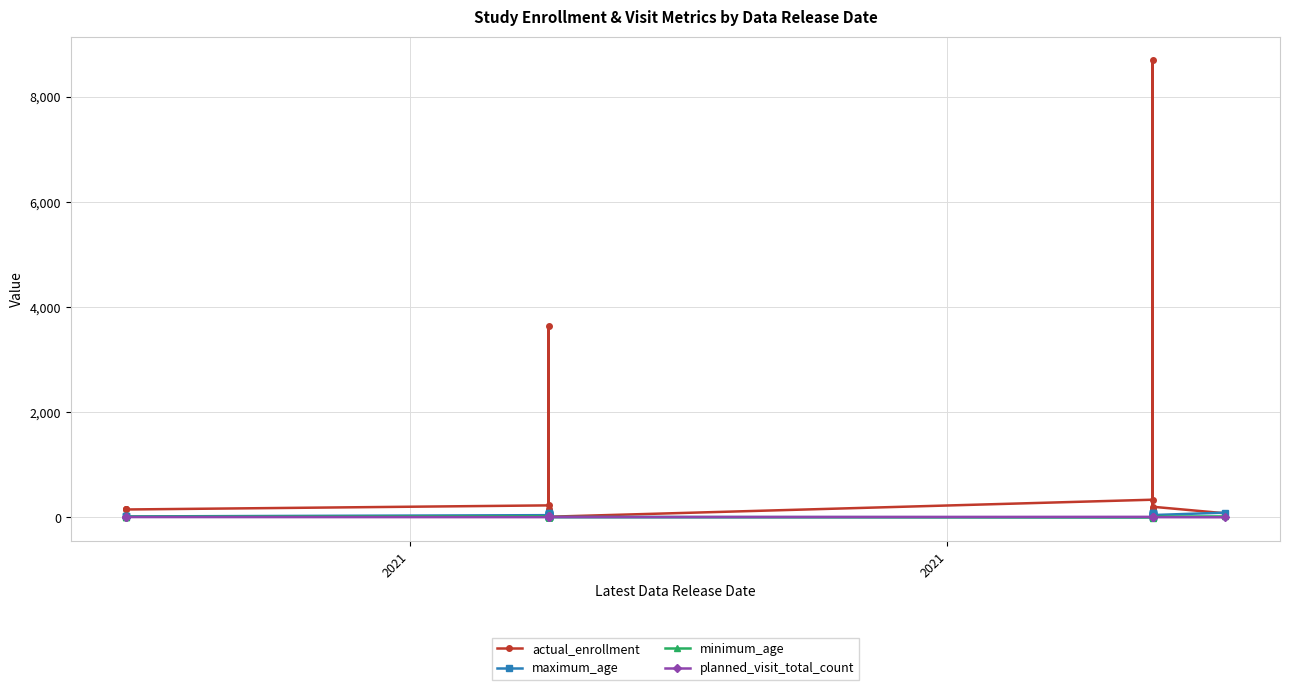

What is the difference between the maximum and minimum values in the planned_visit_total_count series?

22.0